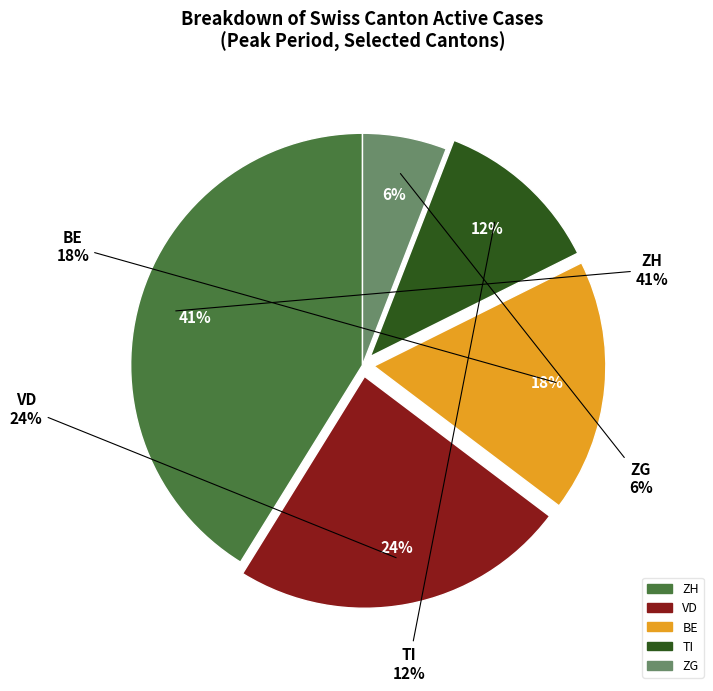

Rank the categories by value from lowest to highest.

ZG, TI, BE, VD, ZH